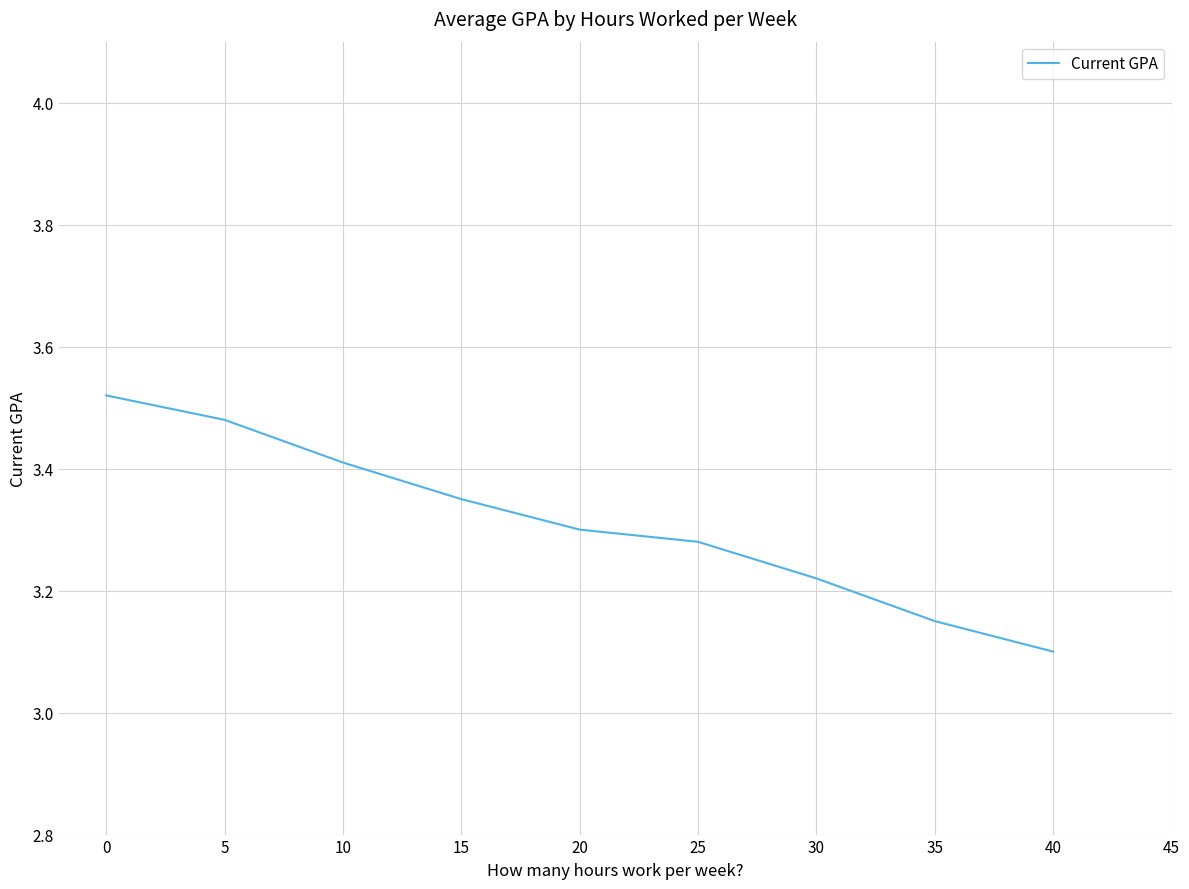

Which label corresponds to the smallest value in the chart?

40